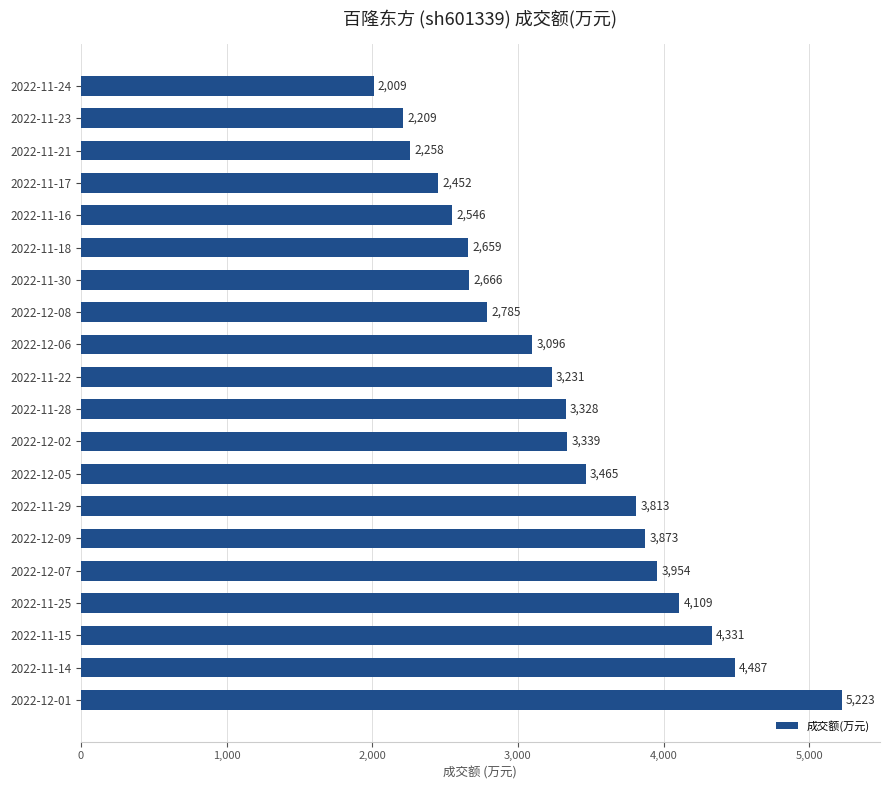

The value at 2022-11-25 is 5897. True or false?

False